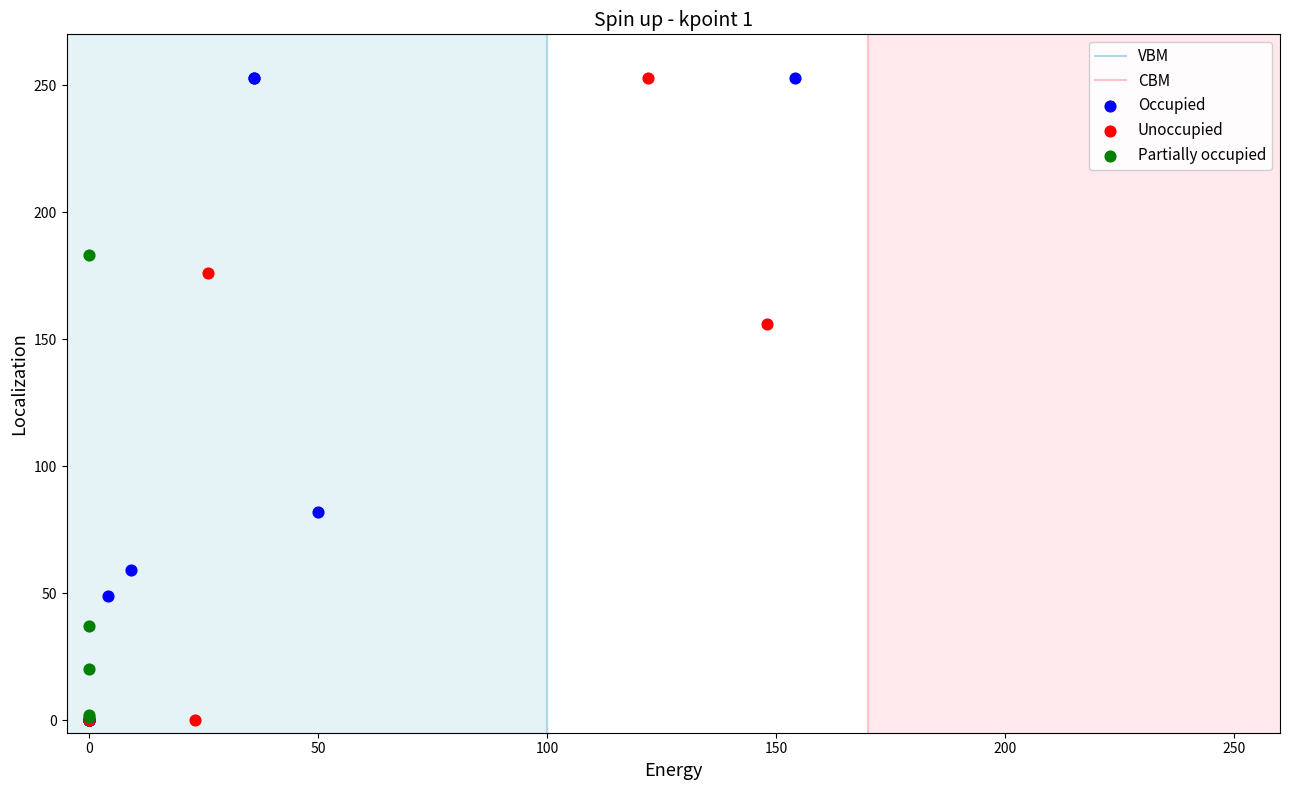

Which series has the largest Y range (max minus min)?

Occupied